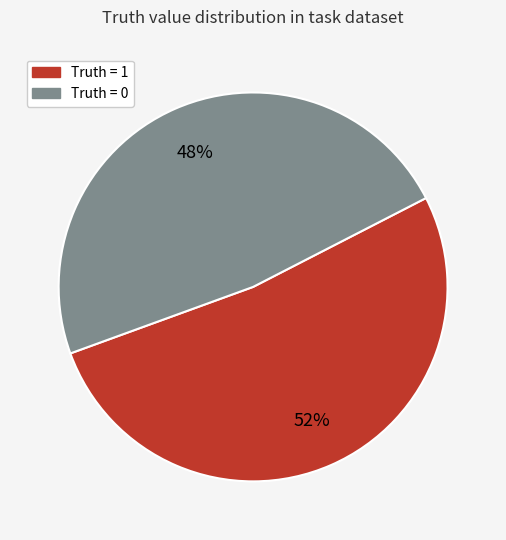

To the nearest percent, what is the average slice percentage?

50%